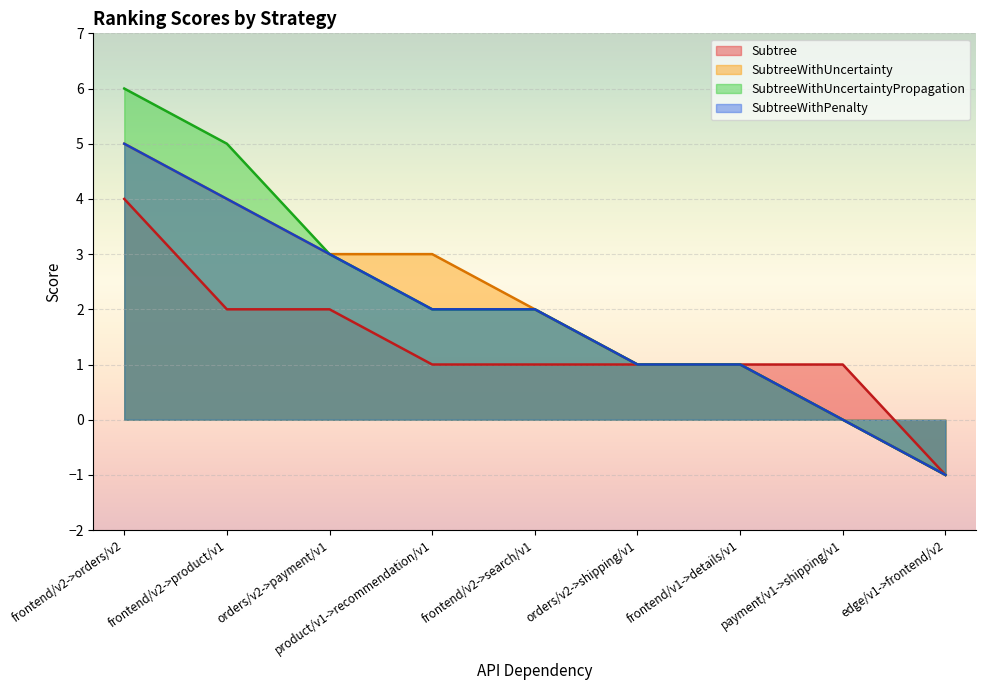

What is the approximate value of SubtreeWithUncertaintyPropagation at orders/v2->shipping/v1?

1